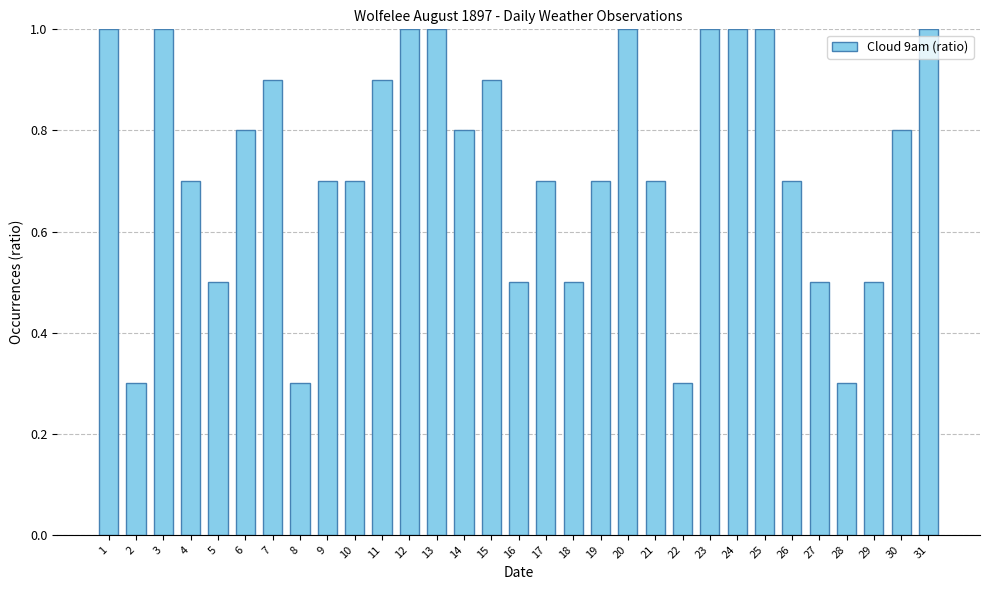

What is the average value?

0.7